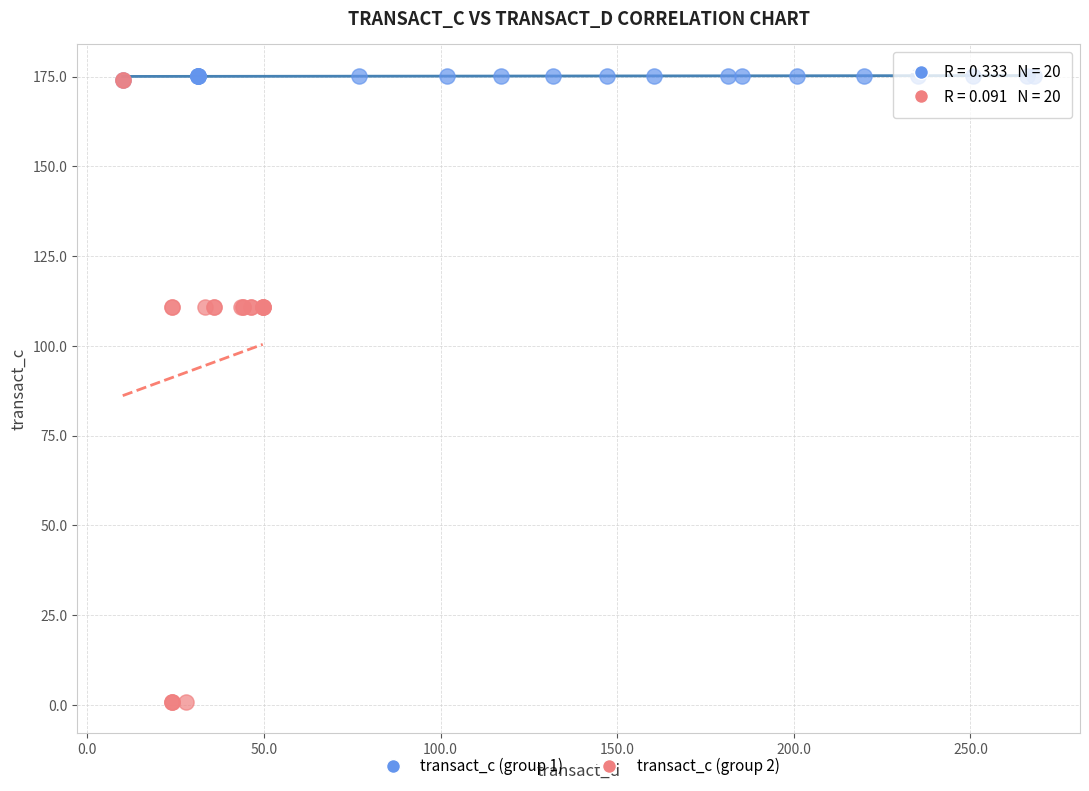

Which series contains the lowest Y value?

transact_c (group 2)